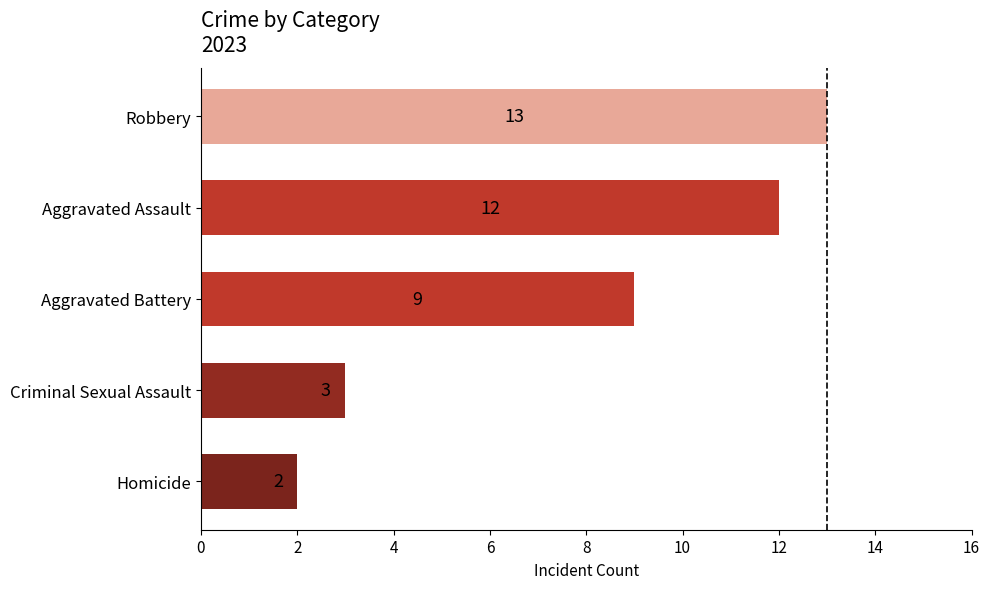

What is the difference between the maximum and minimum values?

11